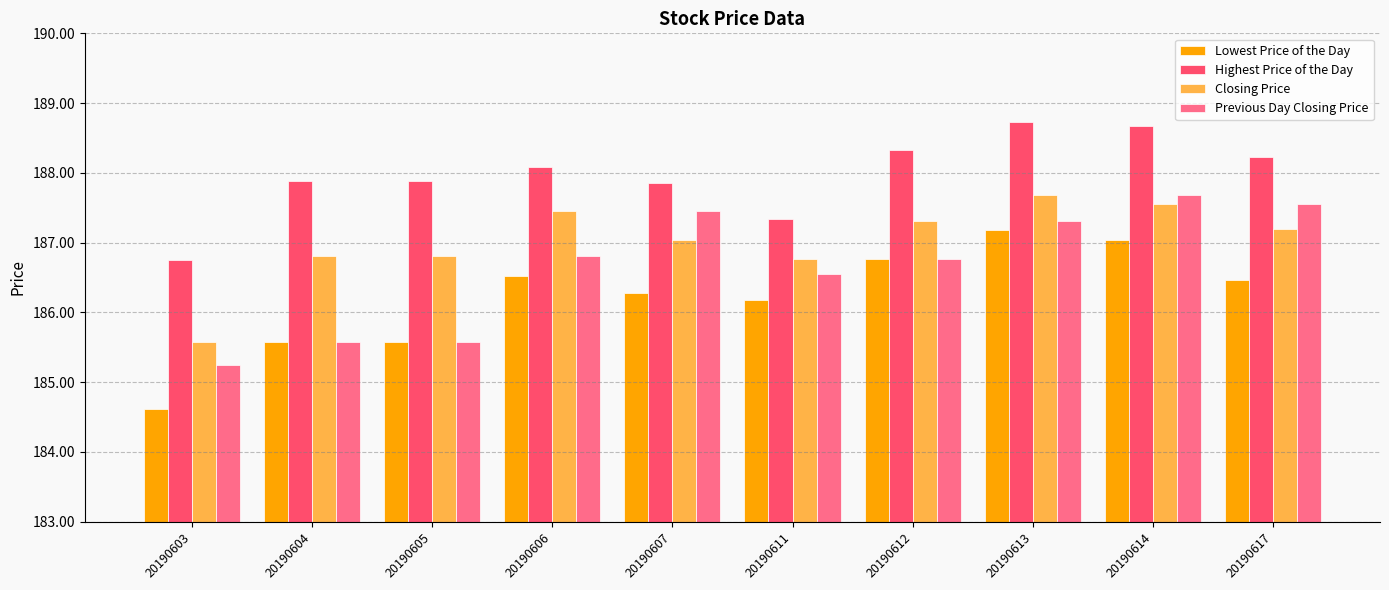

What is the total value across all series at 20190604?

745.8